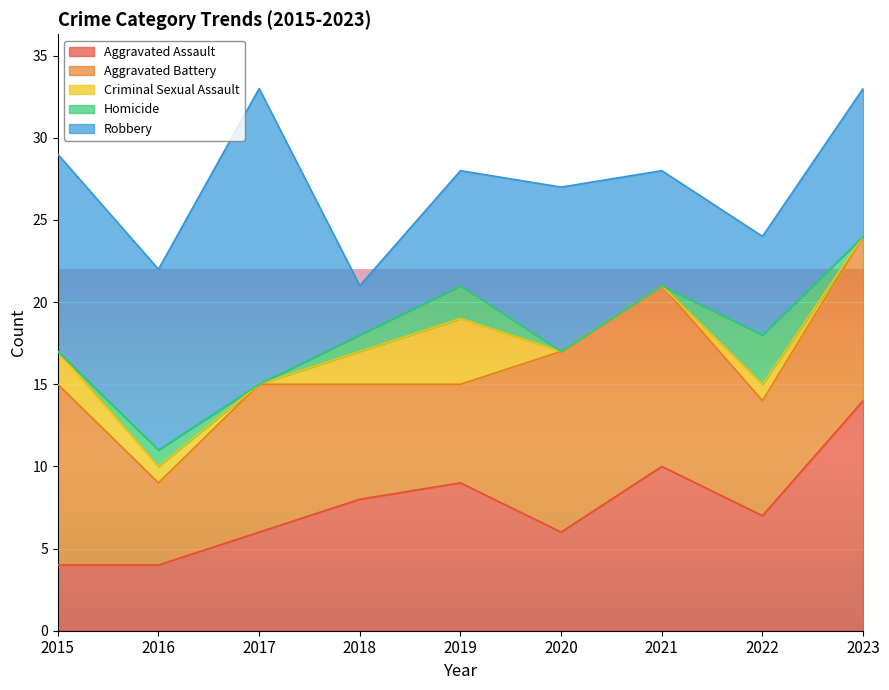

How many intersections are there between Robbery and Aggravated Assault?

3